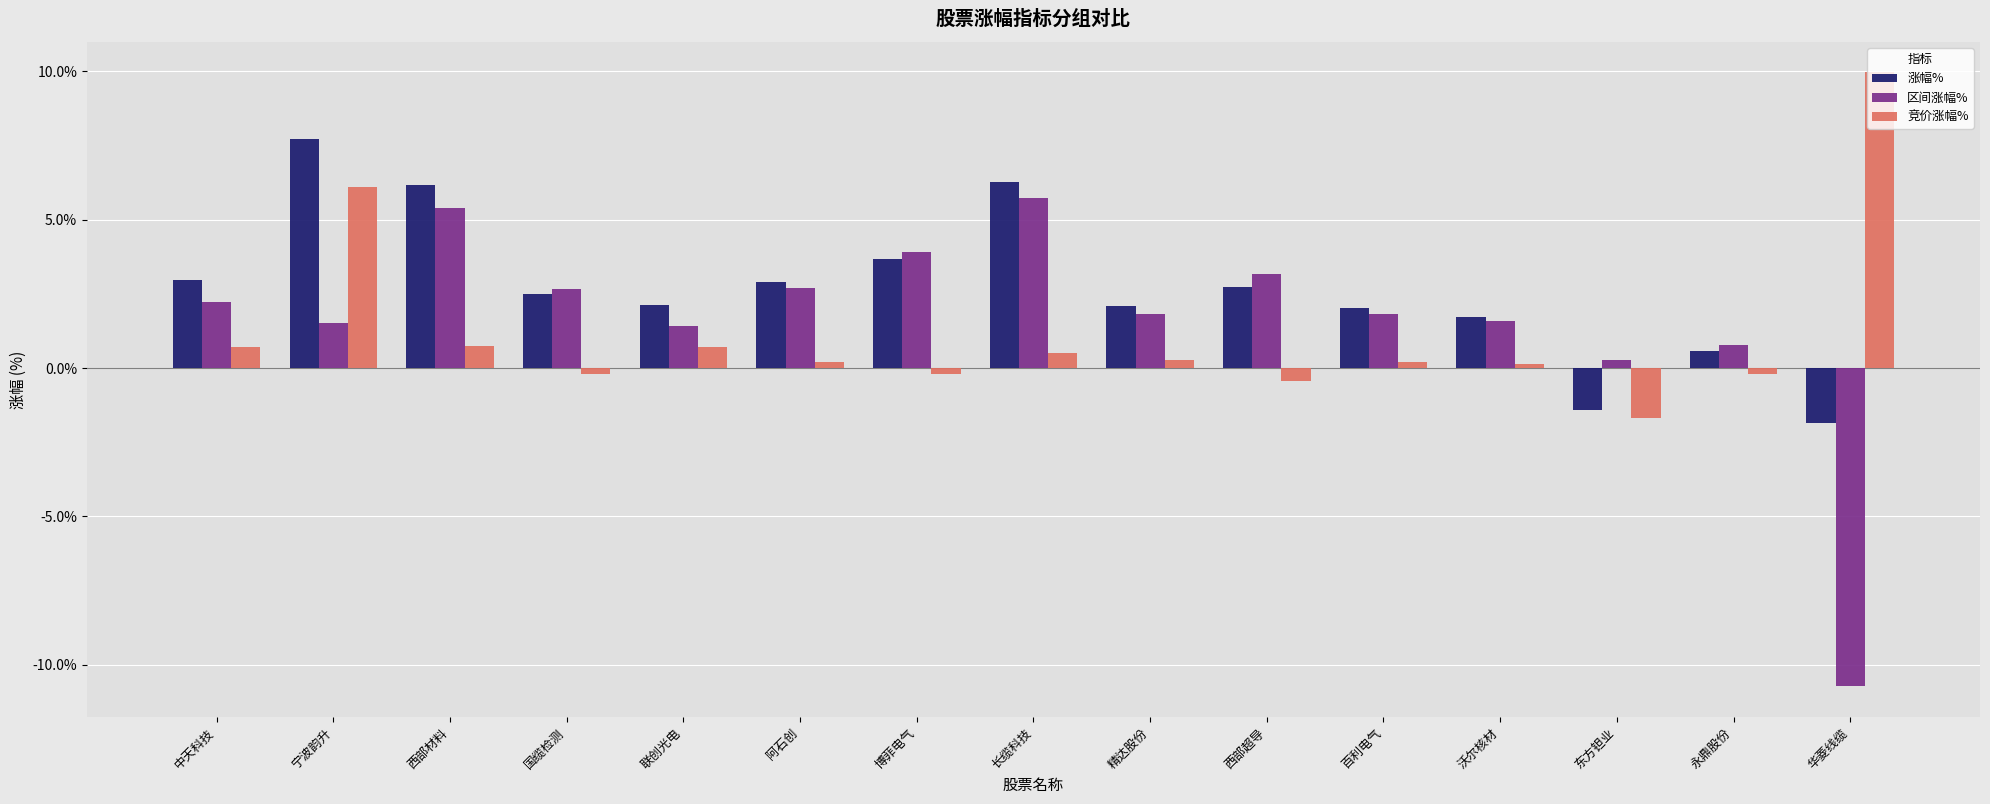

At which category is the sum across all series the highest?

宁波韵升